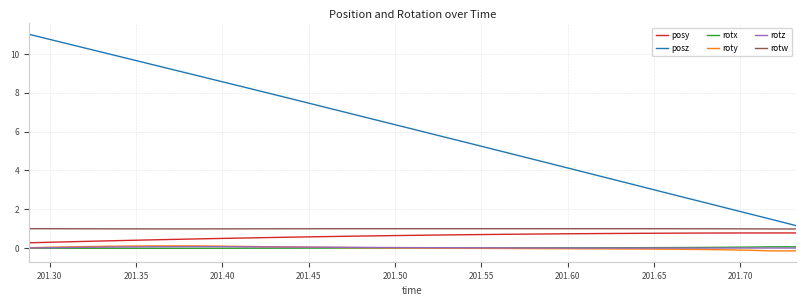

Does the chart display data point markers on the line(s)?

No